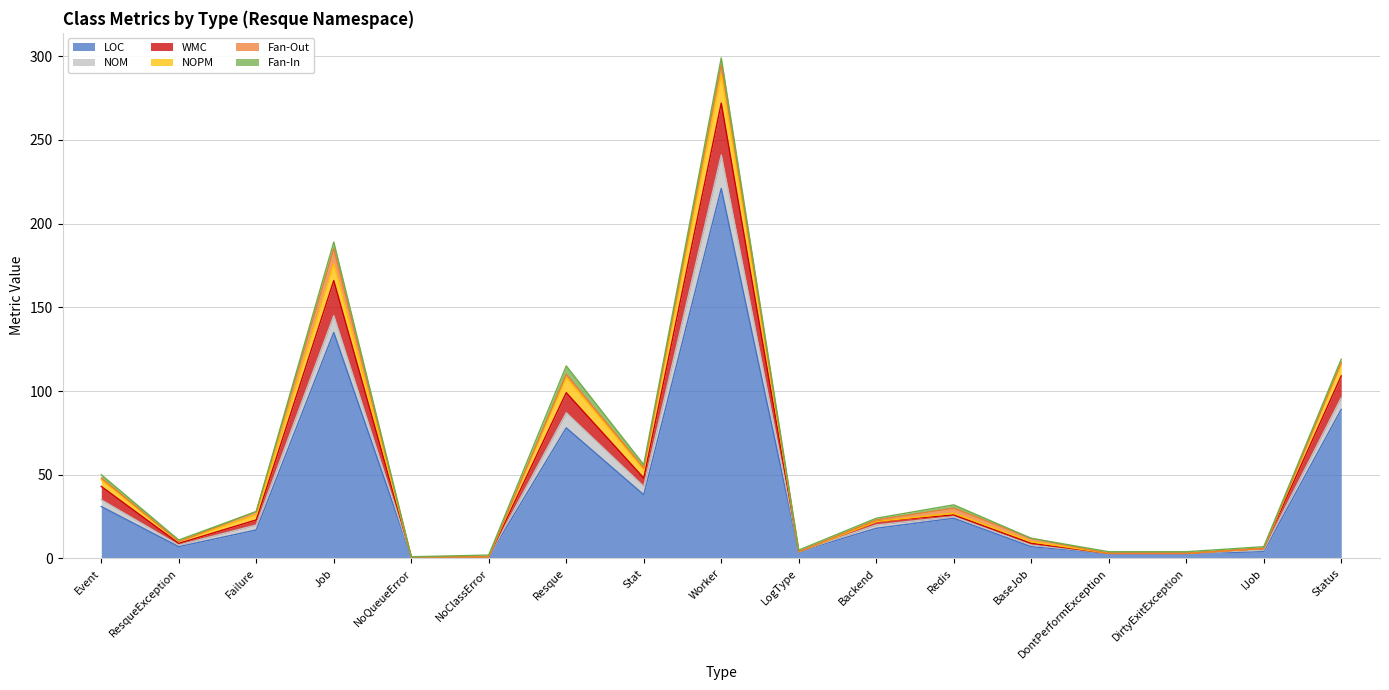

The value of LOC at Redis is 24. True or false?

True